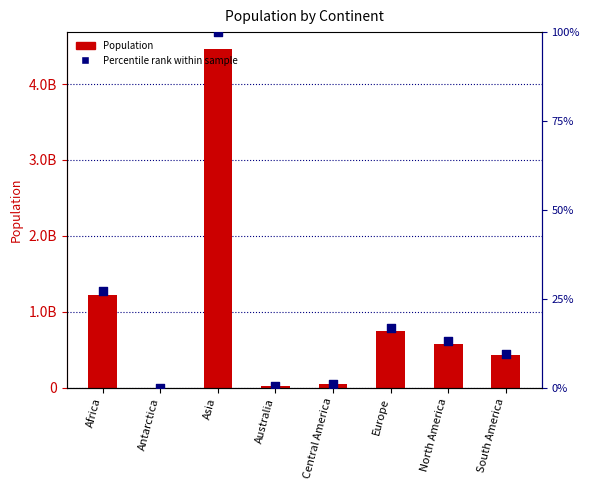

Is the value of Percentile rank within sample at Africa greater than the value of Population at Europe?

No